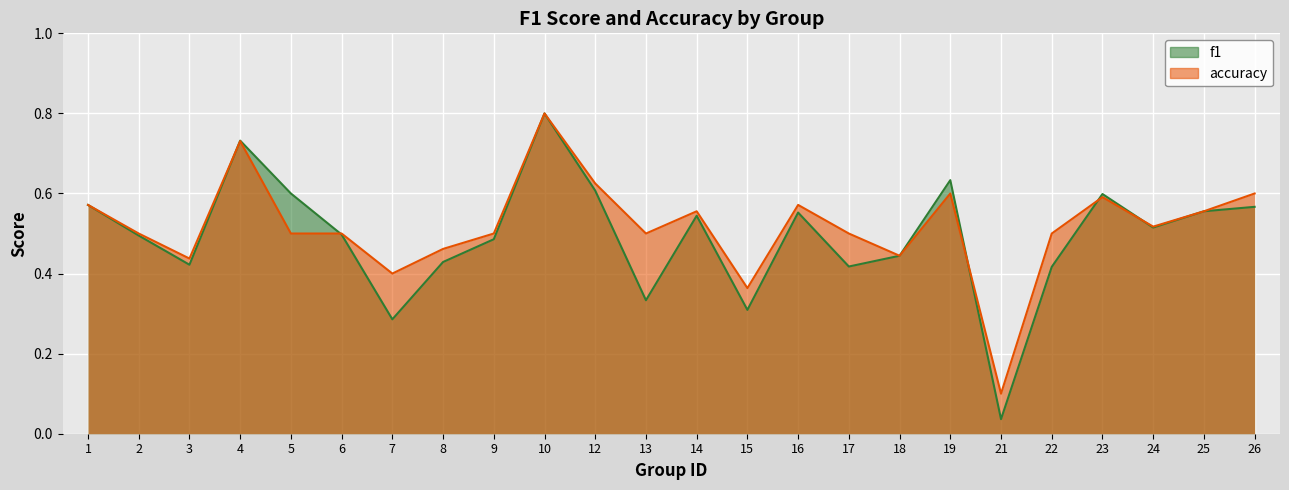

Between 15 and 26, which series saw the biggest shift?

f1